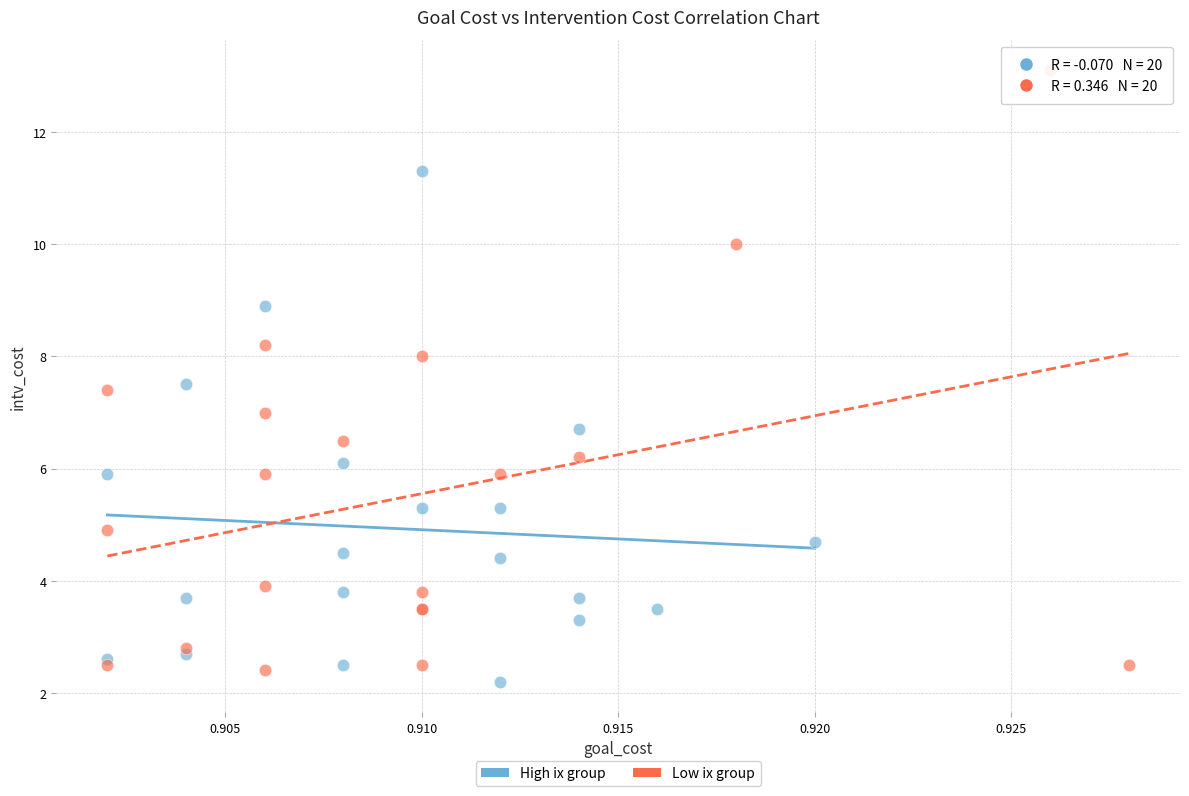

Which series contains the highest Y value?

Low ix group